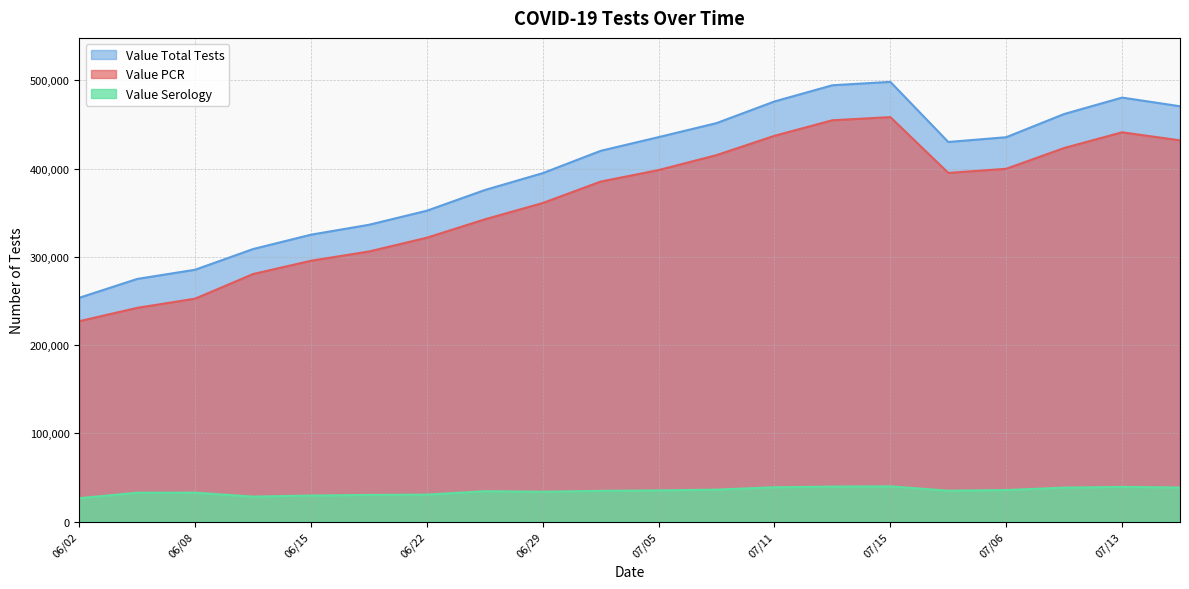

What is the difference between the Value Serology values at 06/25 and 06/05?

1702